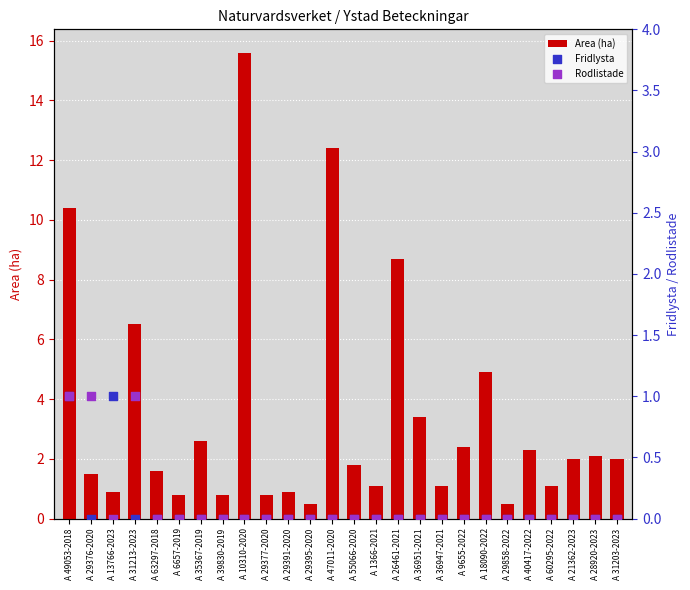

At how many categories does at least one series exceed 1?

19